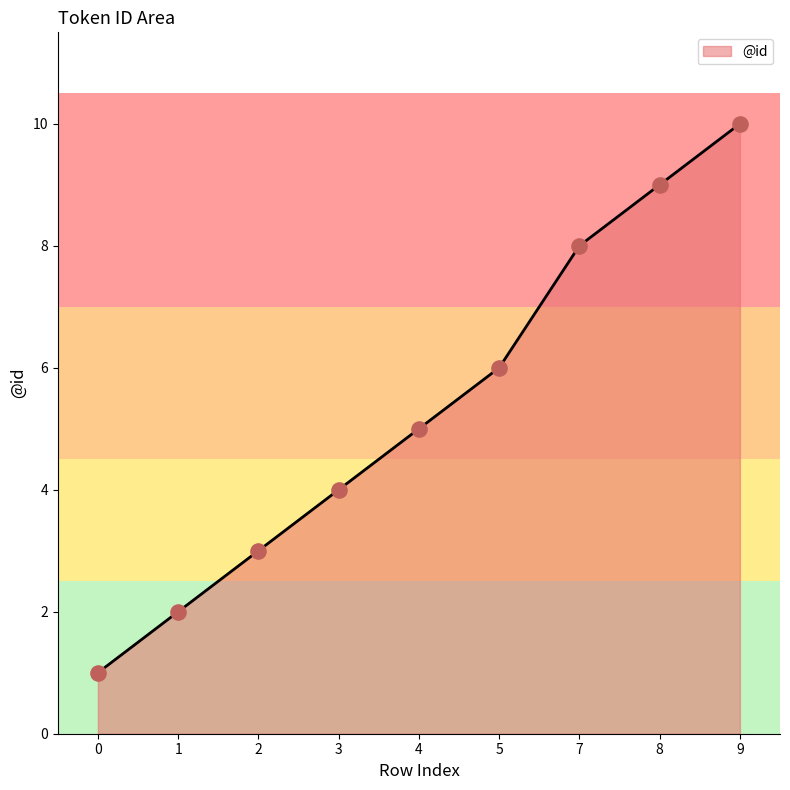

What is the change in value from 2 to 4?

+2